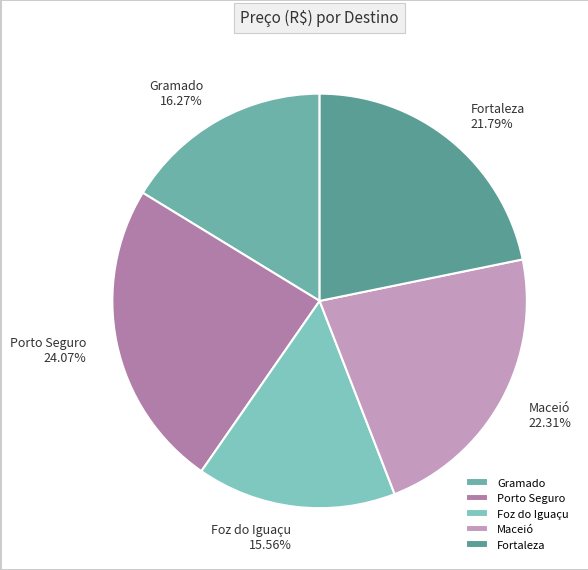

Count the number of slices in the pie.

5